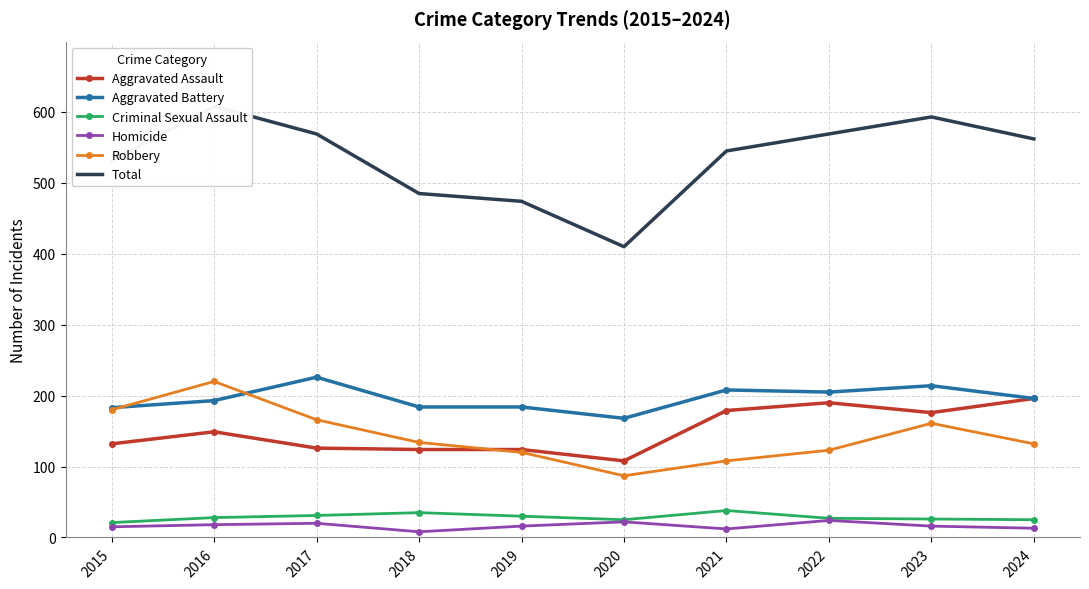

What is the maximum value shown in the chart?

608